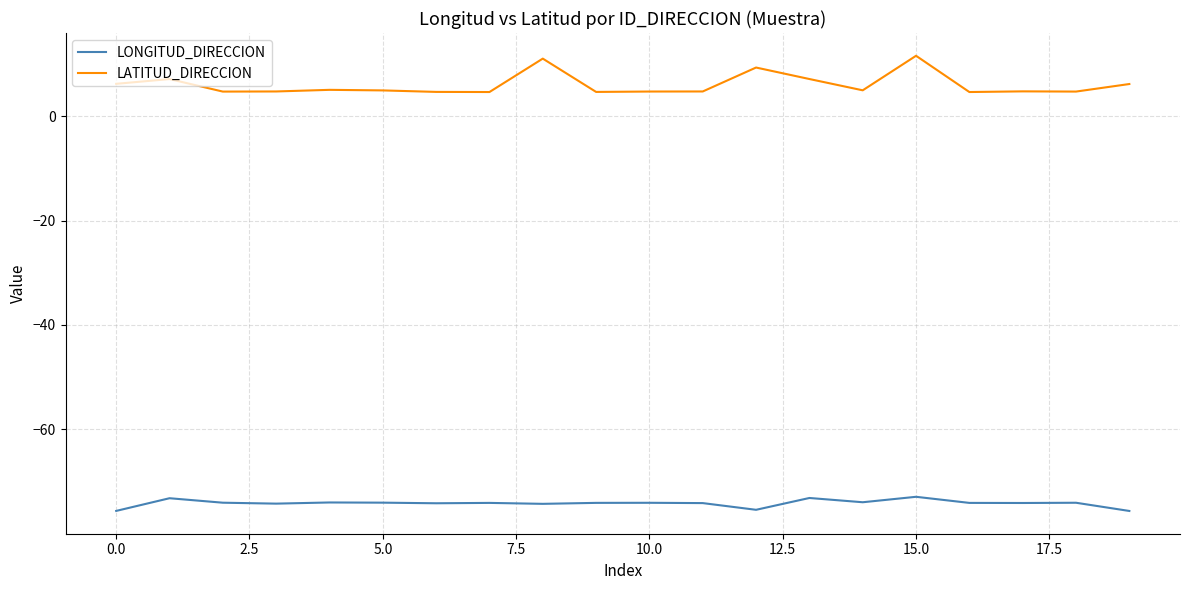

How many categories are shown in the chart?

20